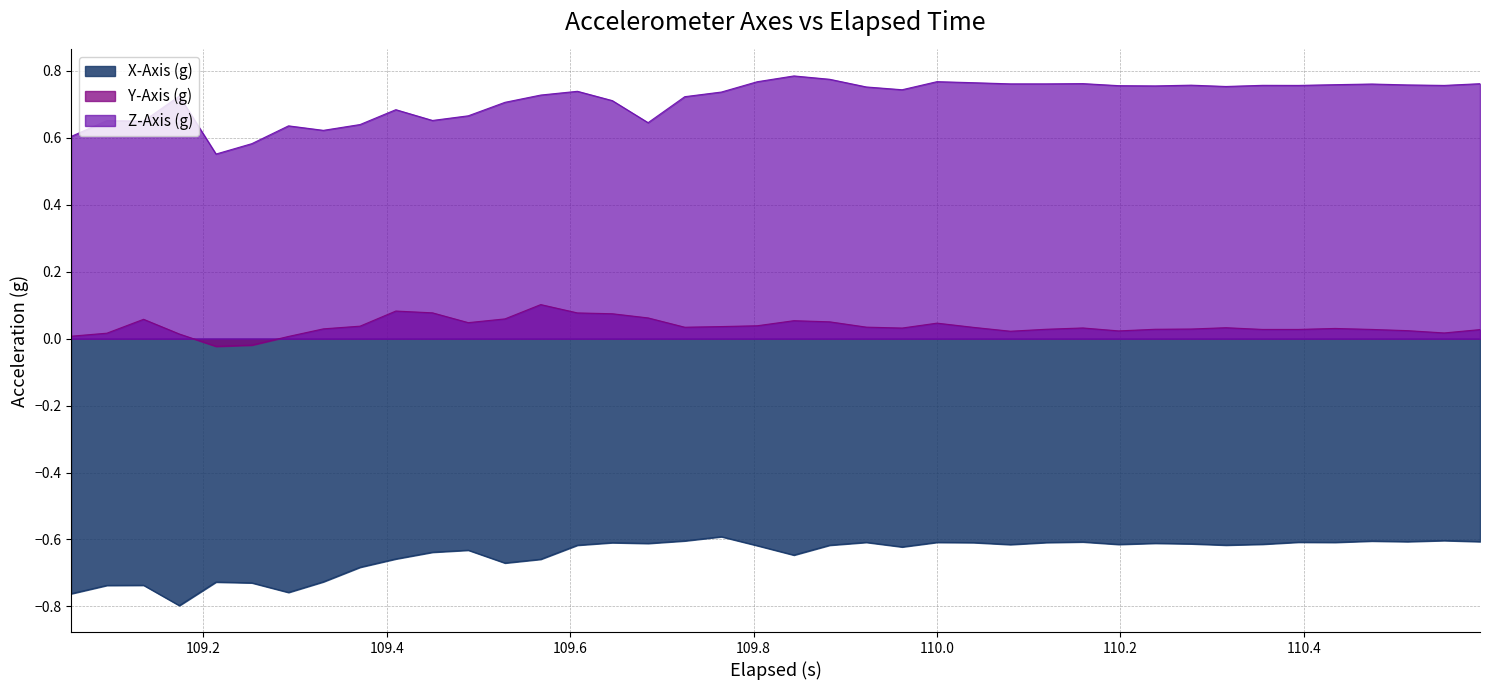

Which series has the largest total across all categories?

Z-Axis (g)